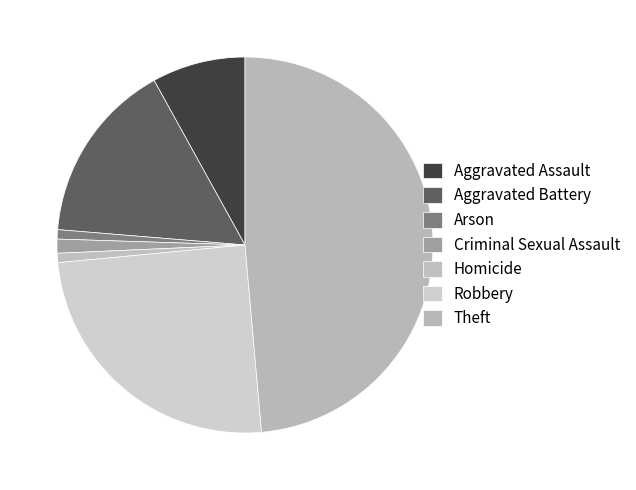

Approximately how many times larger is the value at Arson compared to Aggravated Battery?

0.1